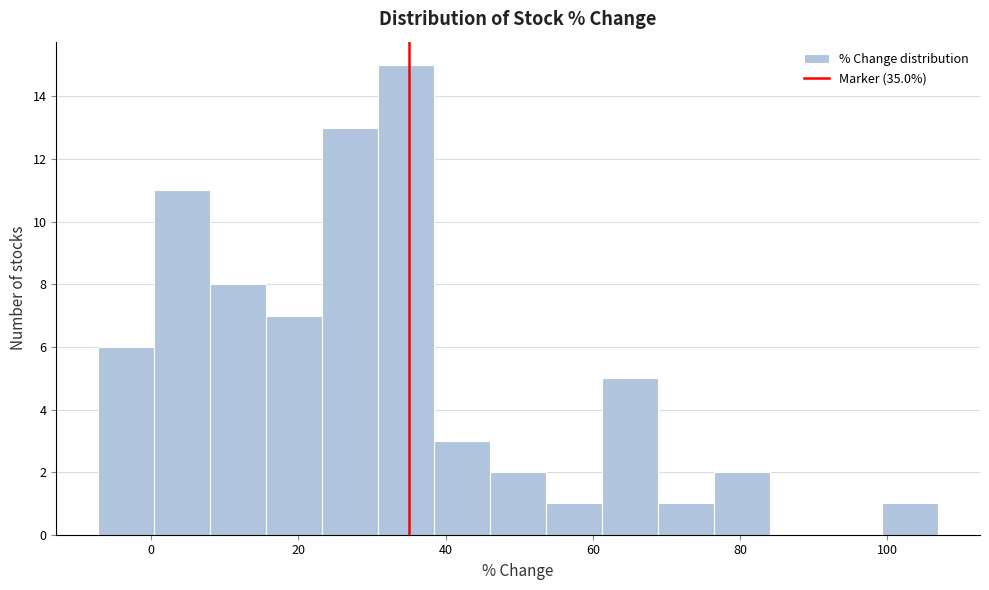

Around what value on the x-axis is the tallest bar? Give the approximate position of its centre, as read against the axis.

34